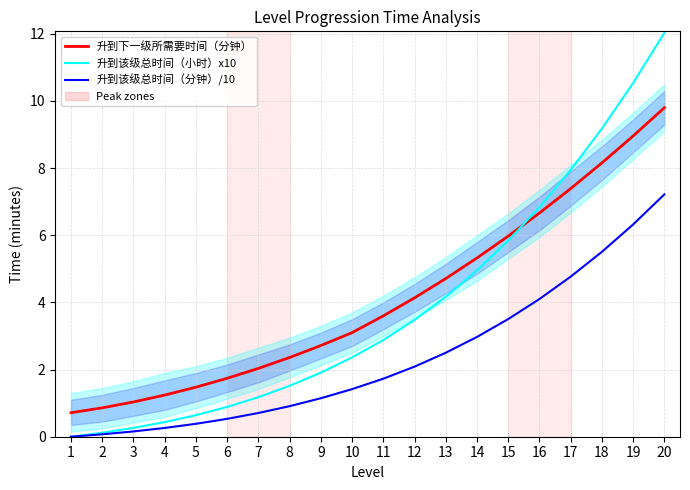

The value of 升到下一级所需要时间（分钟） at 5 is 1.5. True or false?

True